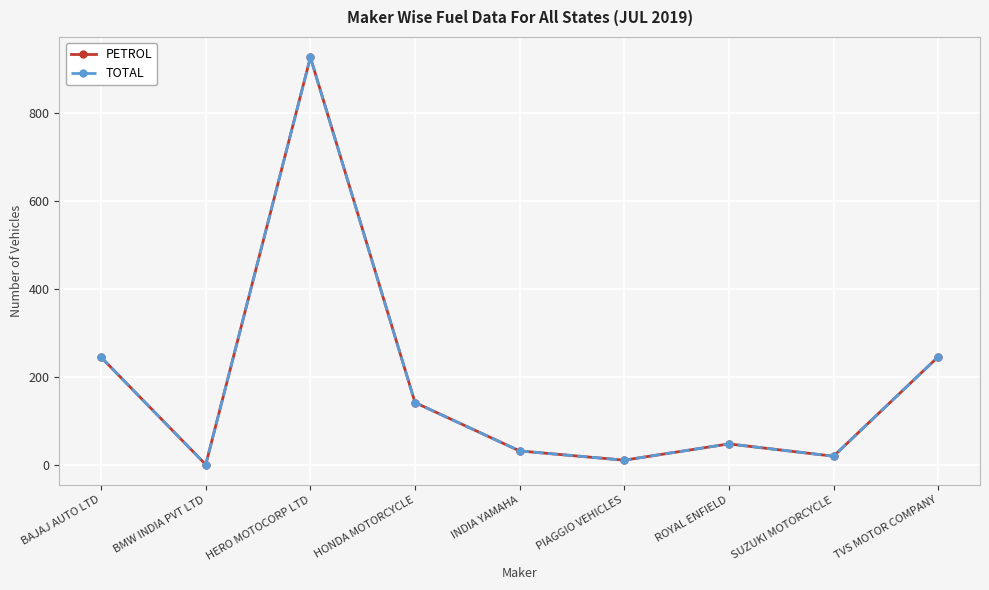

True or false: TOTAL and PETROL intersect in this chart.

False